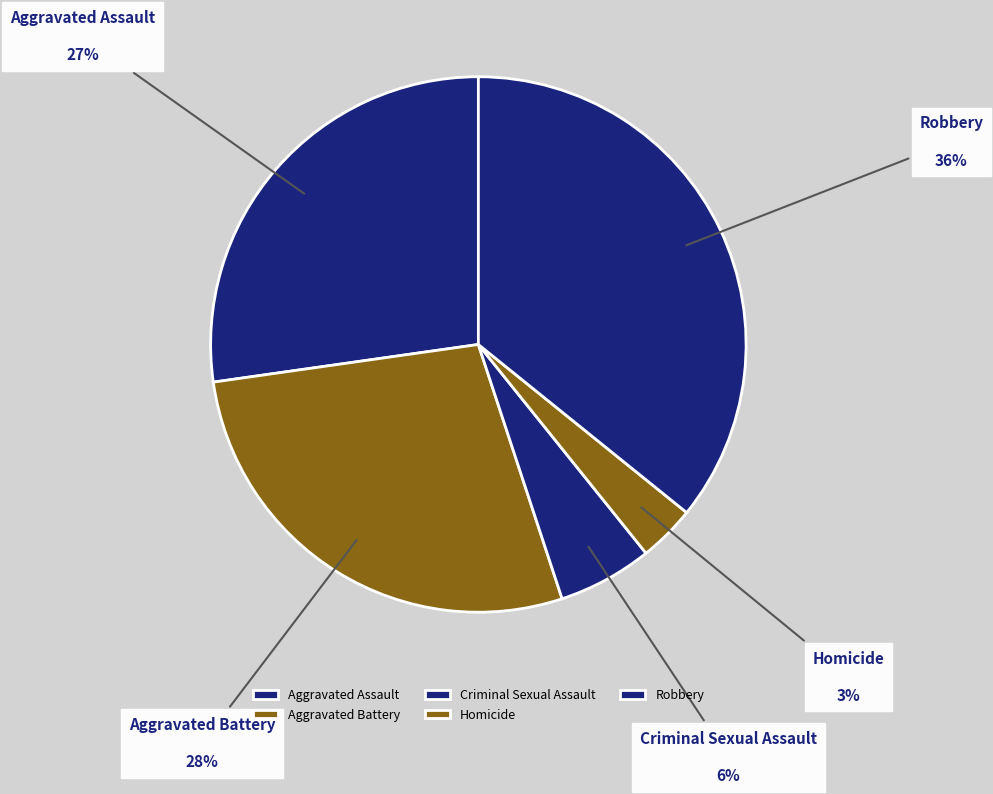

Combined, do Aggravated Assault and Robbery account for over 50%?

Yes